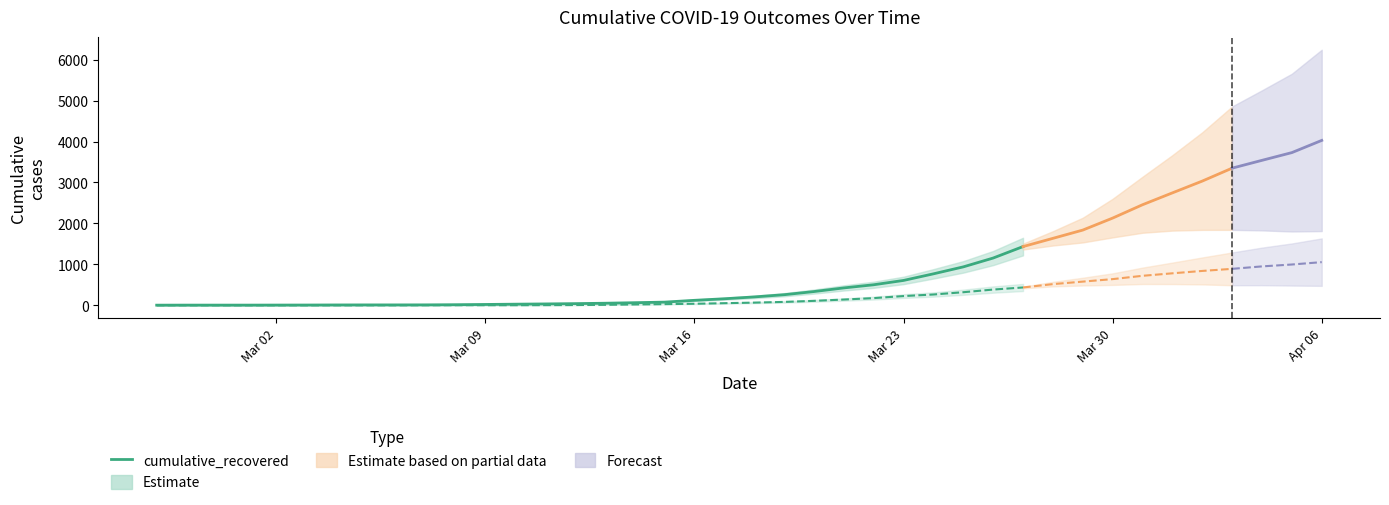

What is the value of the 24th point from the left?

424